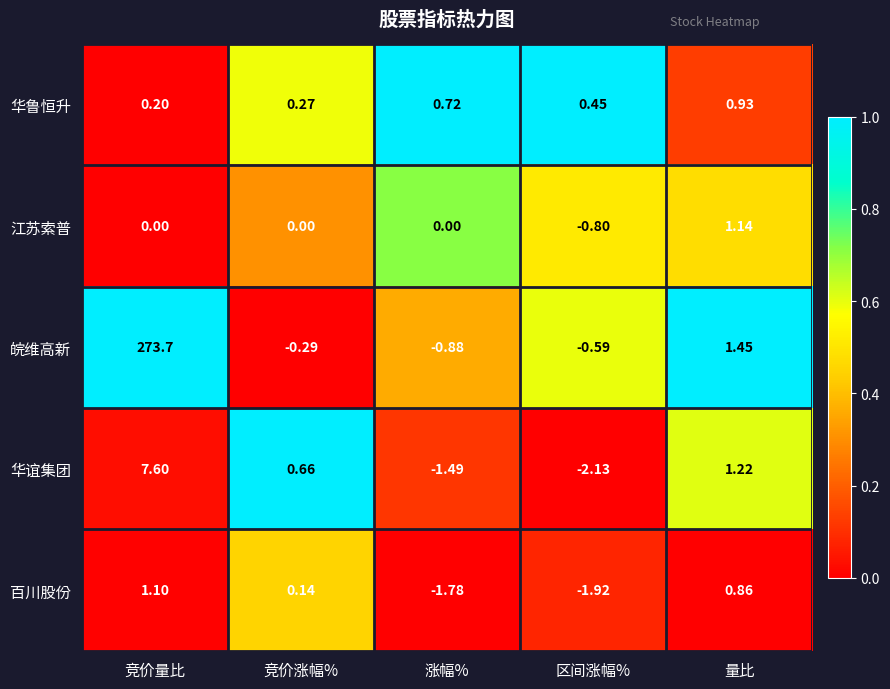

Which label corresponds to the smallest value in the chart?

区间涨幅%